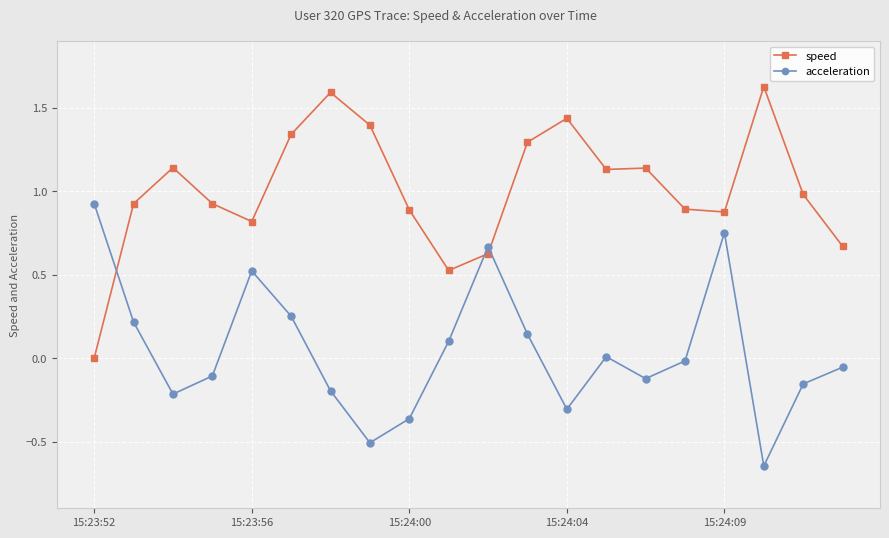

Rank the series by their average value, from highest to lowest.

speed, acceleration